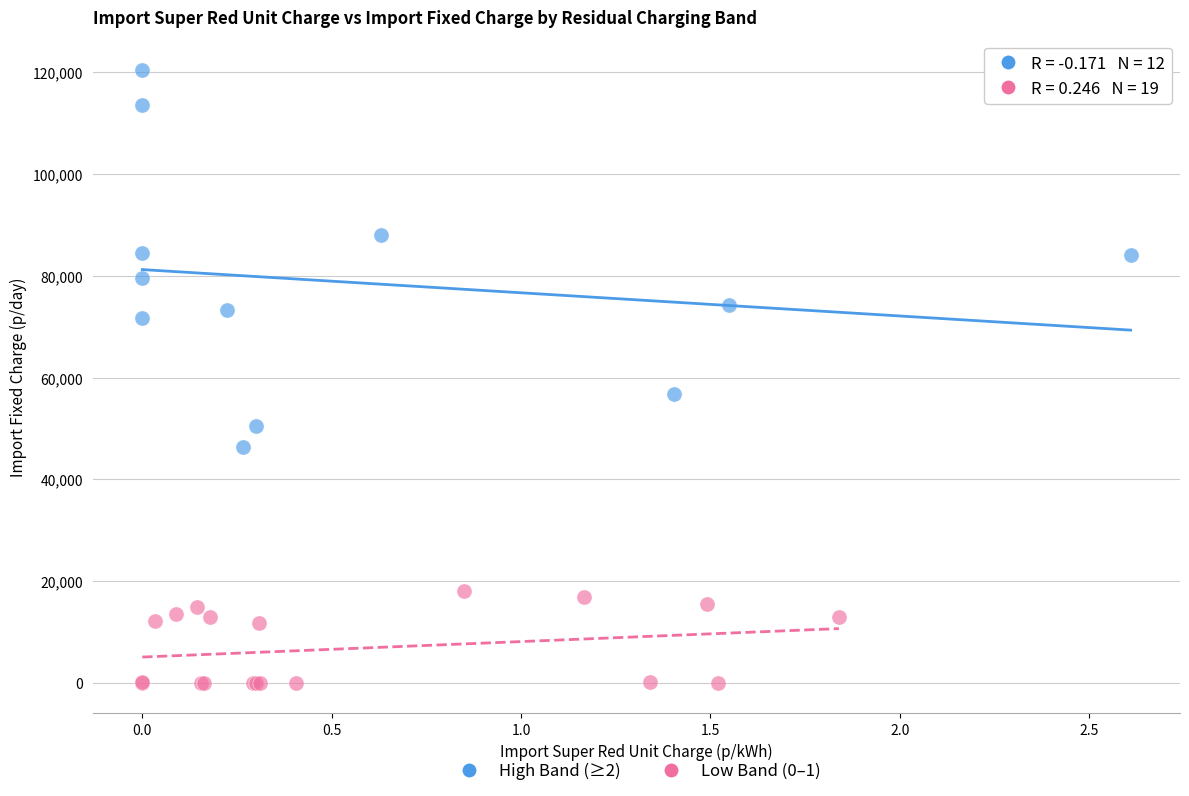

Which series reaches the maximum Y coordinate?

High Band (≥2)